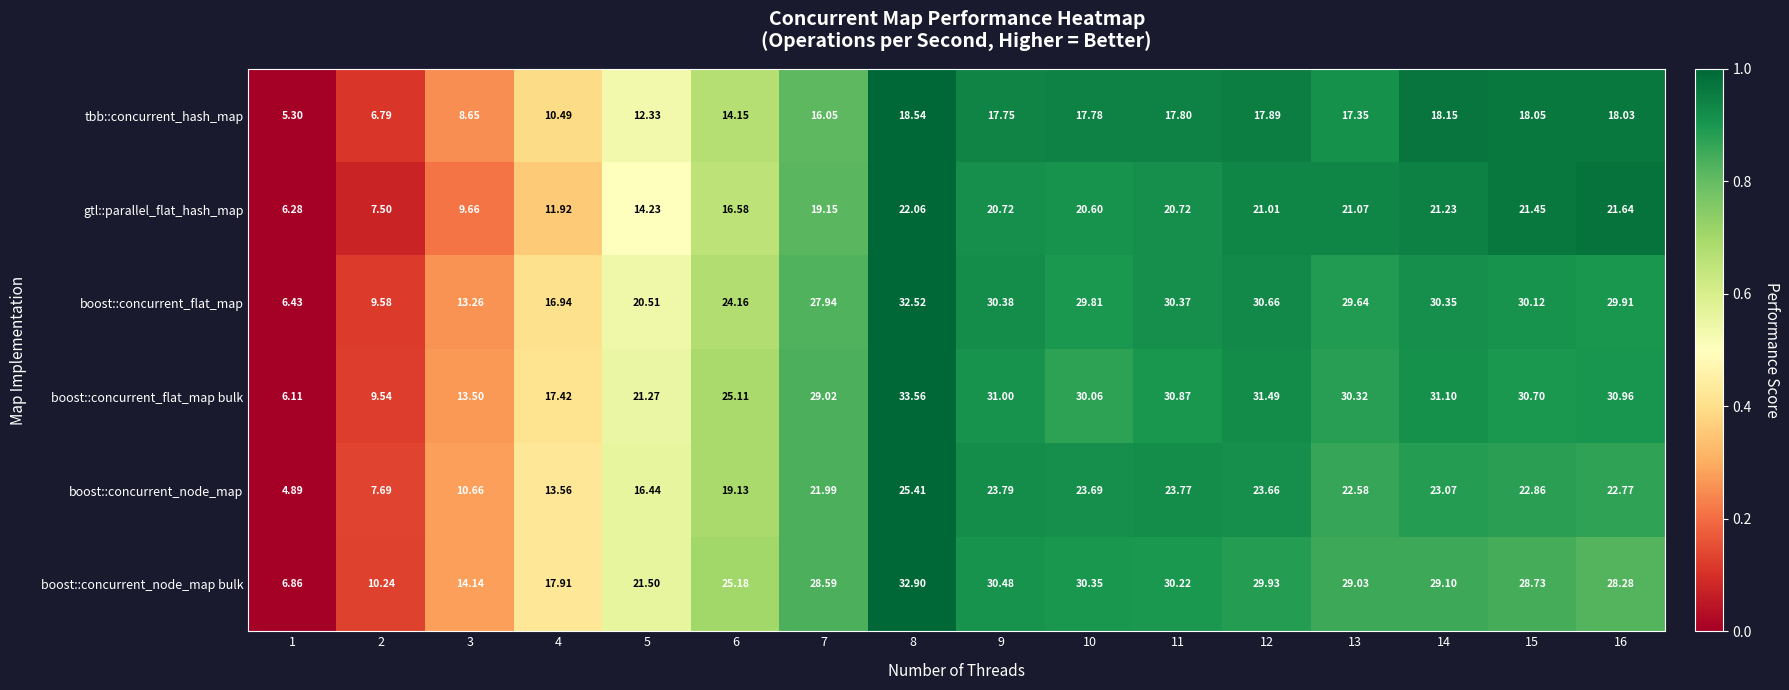

Which series has the largest total across all categories?

boost::concurrent_flat_map bulk